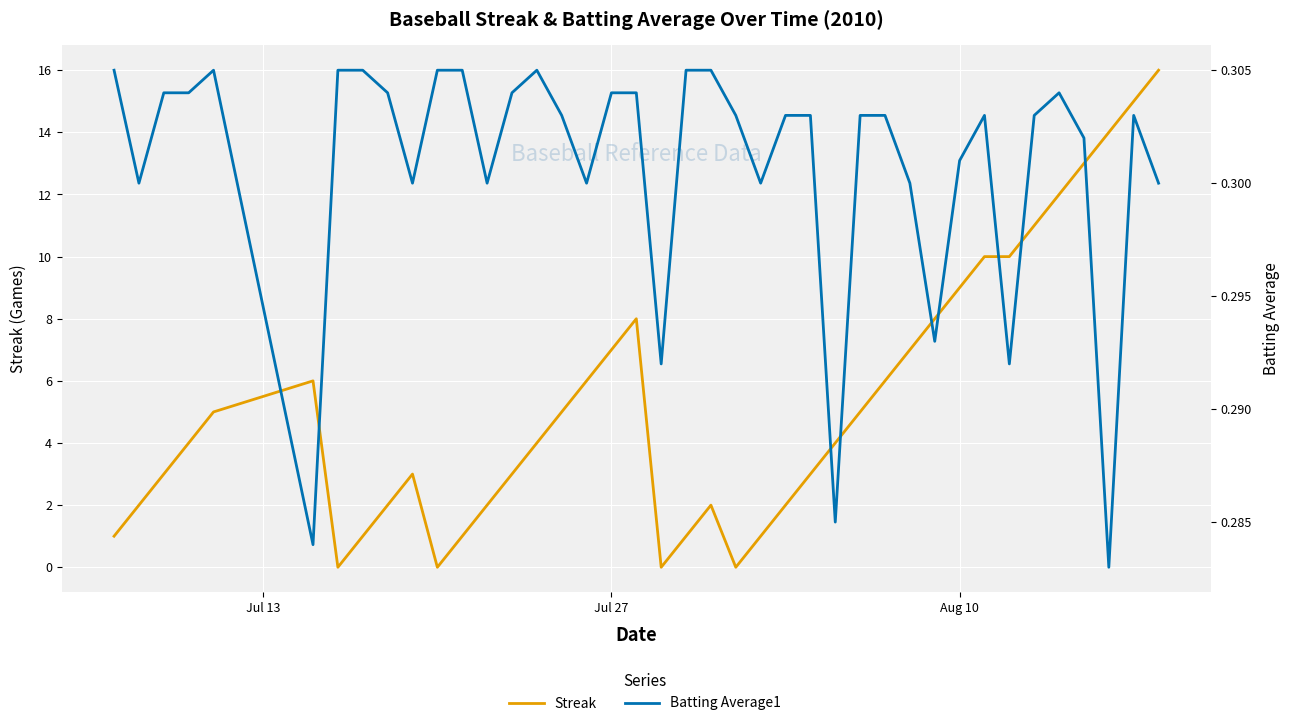

What is the difference between the second highest and second lowest values in the Streak series?

15.0